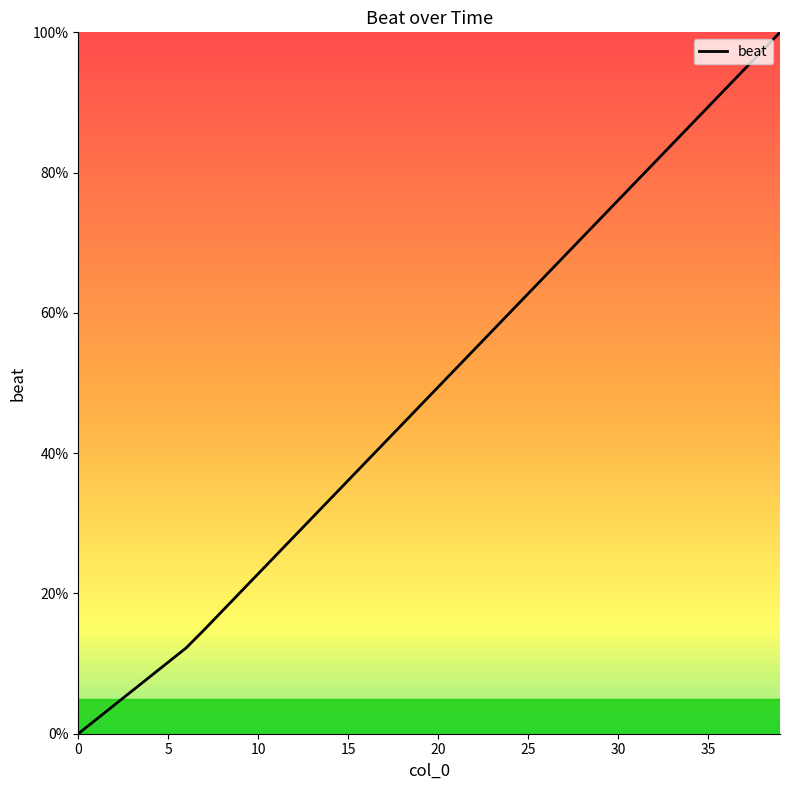

What is the maximum value shown in the chart?

100.0